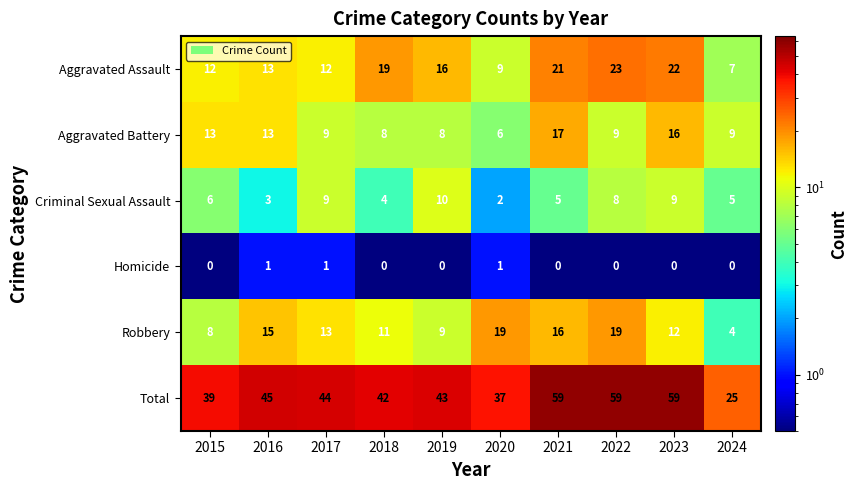

Which series has the largest total across all categories?

Total